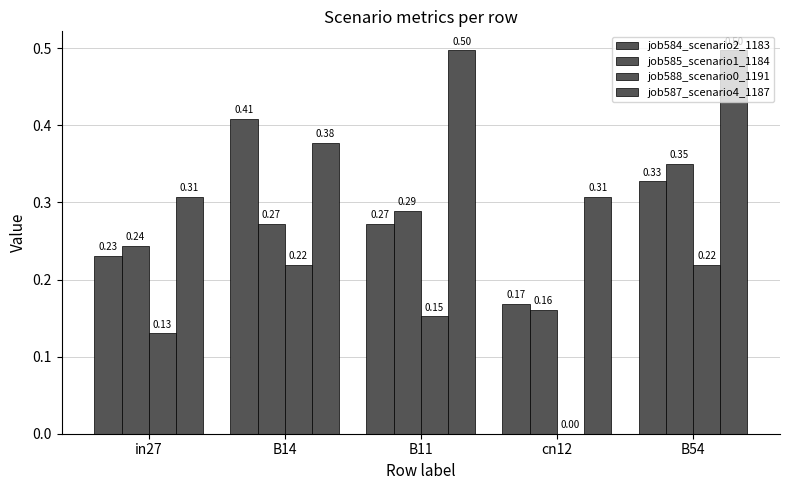

What is the maximum value shown in the chart?

0.5